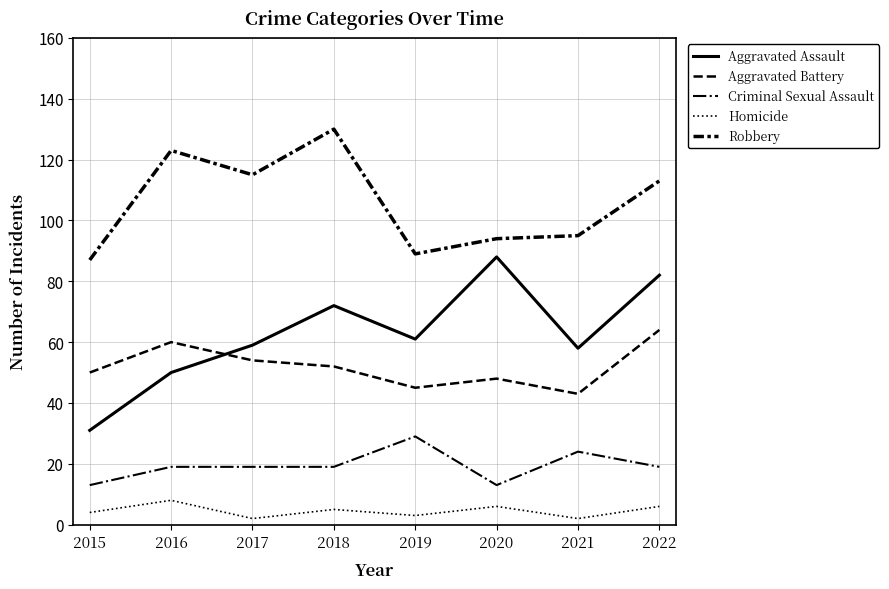

True or false: Robbery has a value of 41 at 2021.

False